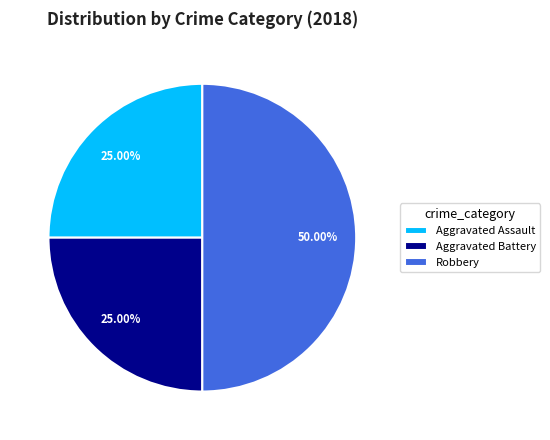

Which has a higher value, Robbery or Aggravated Assault?

Robbery